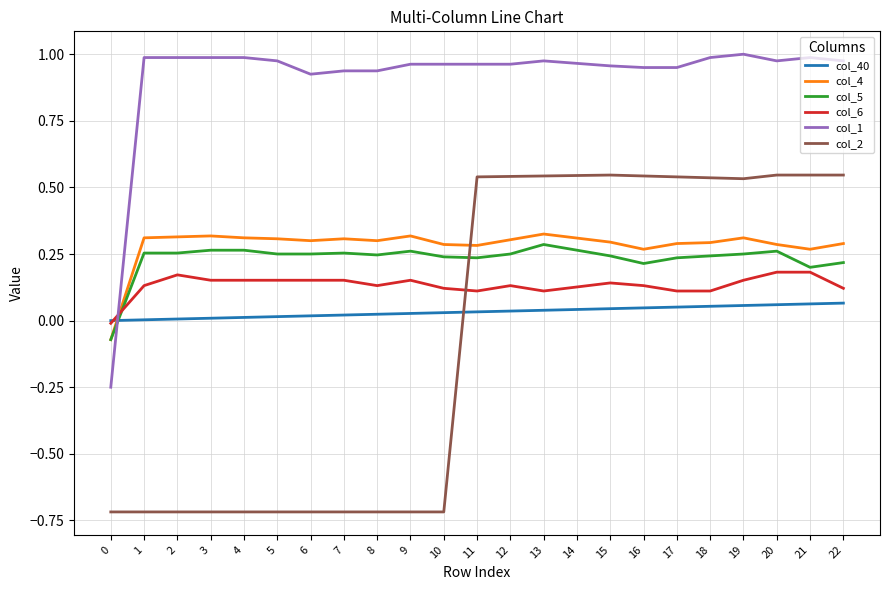

Which series has the largest total across all categories?

col_1